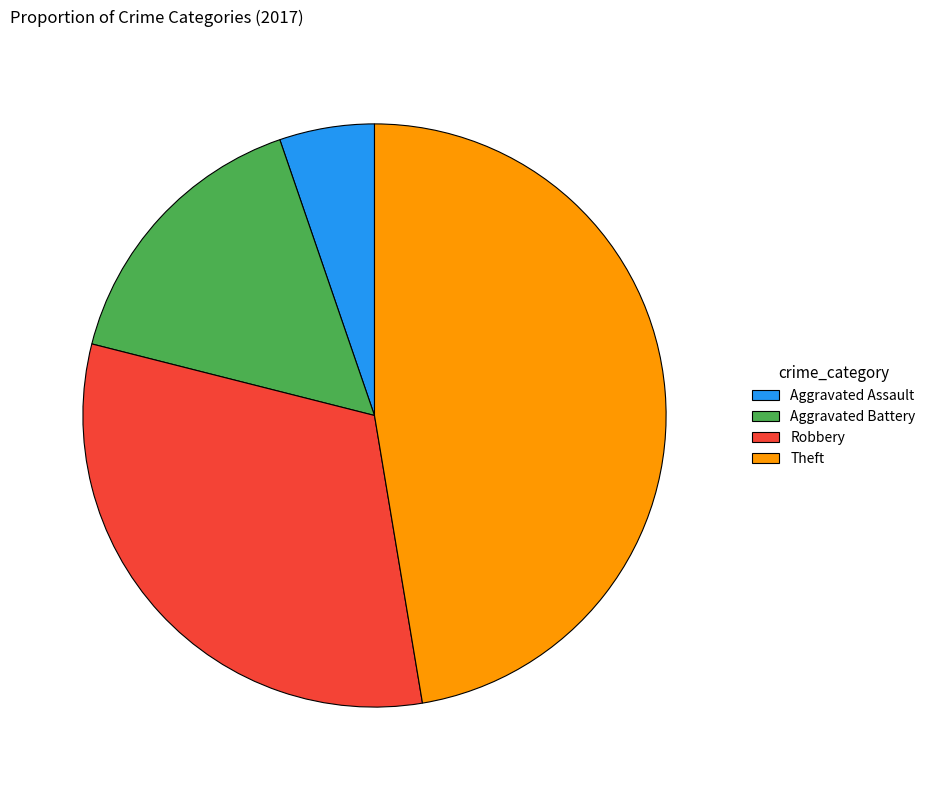

Does any single category account for the majority?

No